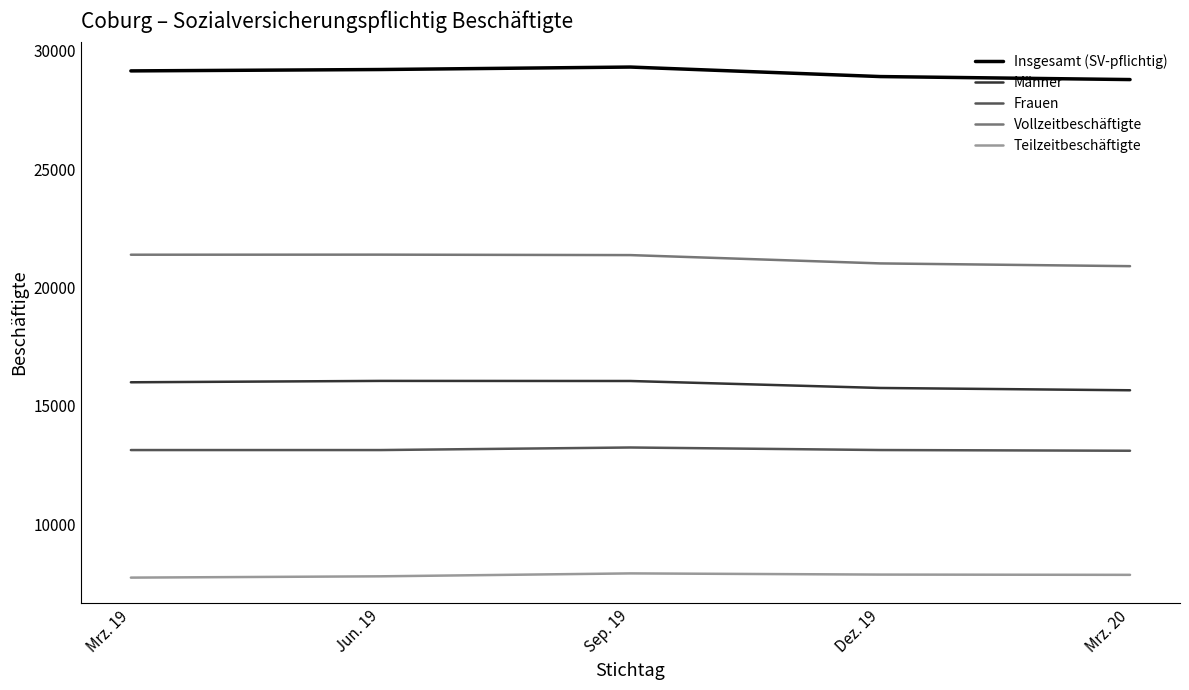

Is the value of Teilzeitbeschäftigte at Jun. 19 greater than the value of Männer at Sep. 19?

No